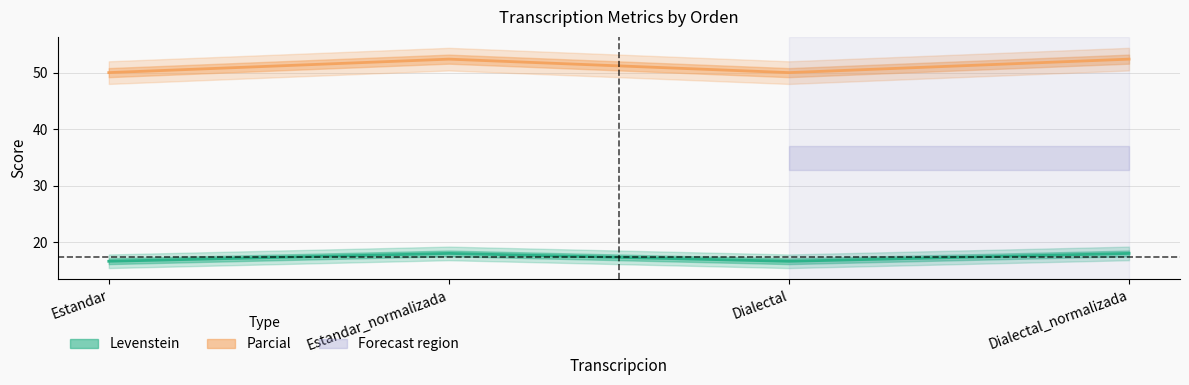

How many distinct data groups are displayed?

2